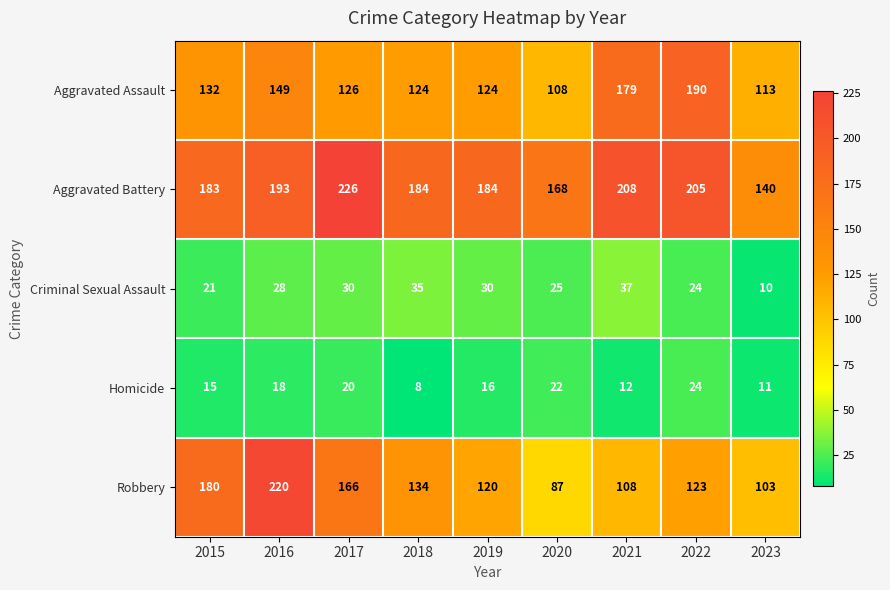

What is the average value of the Aggravated Battery series?

188